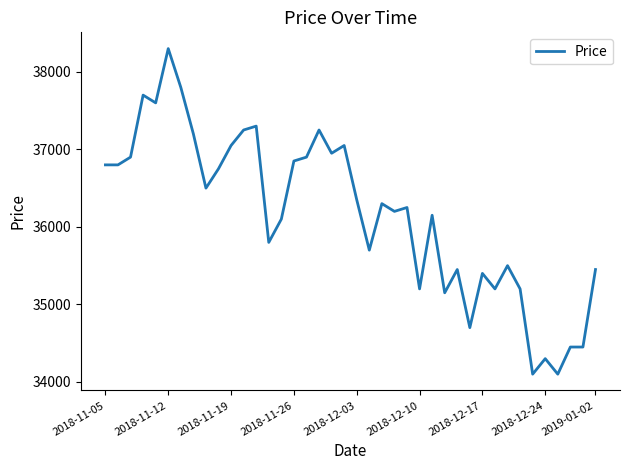

What is the difference between the maximum and minimum values?

4200